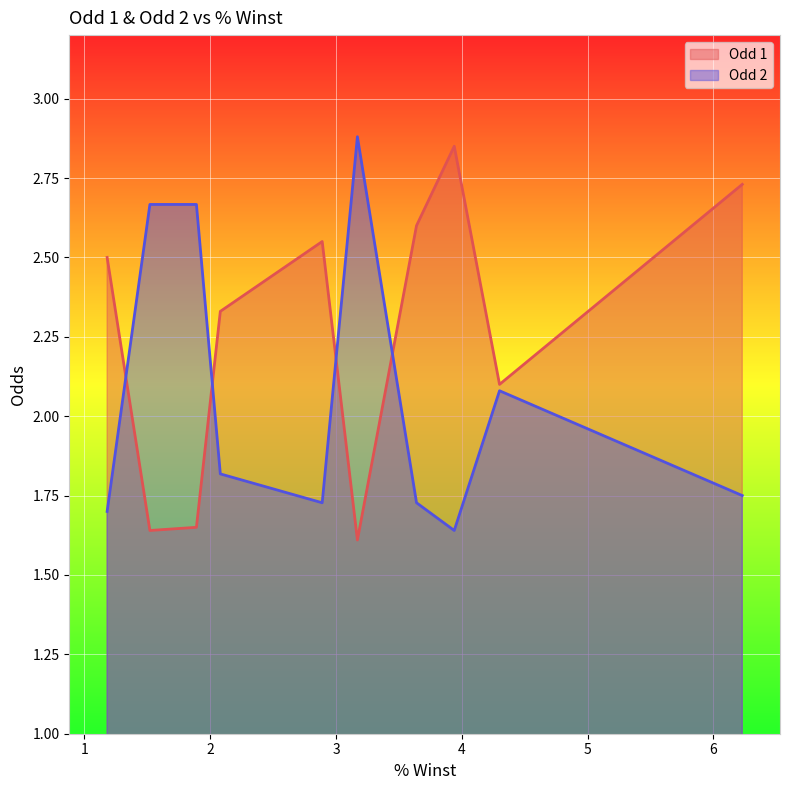

Rank the series by their average value, from lowest to highest.

Odd 2, Odd 1